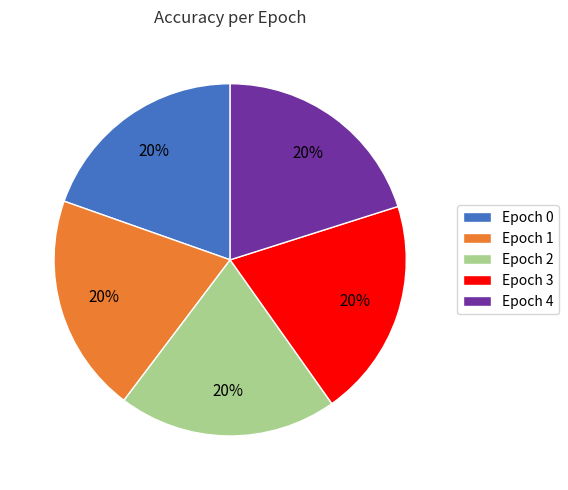

Does Epoch 0 represent more than half of the total?

No